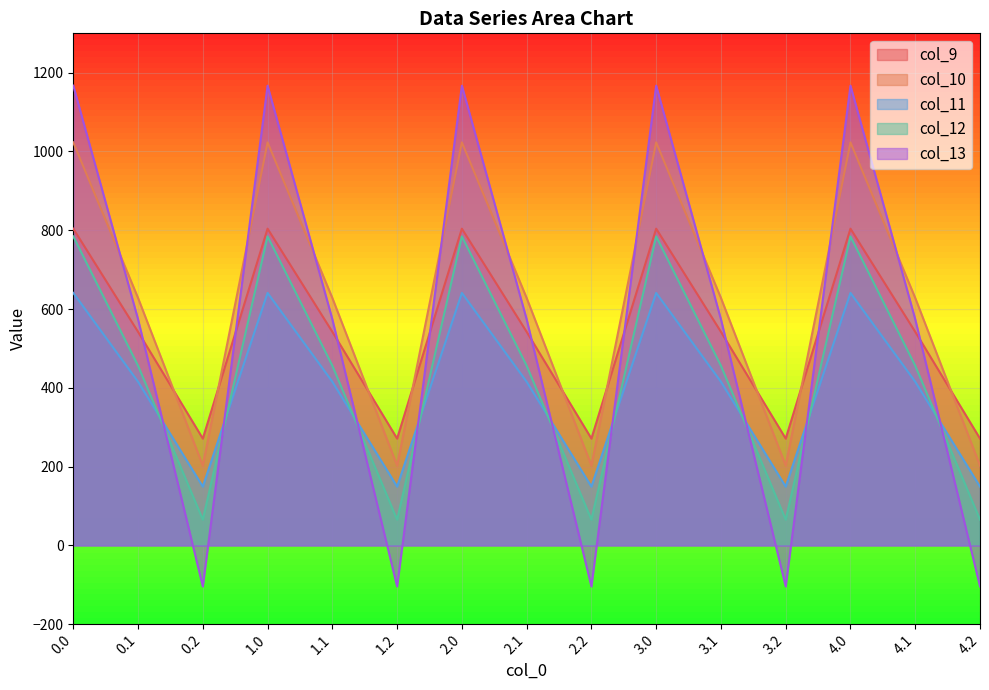

True or false: col_9 and col_11 cross at least once.

False